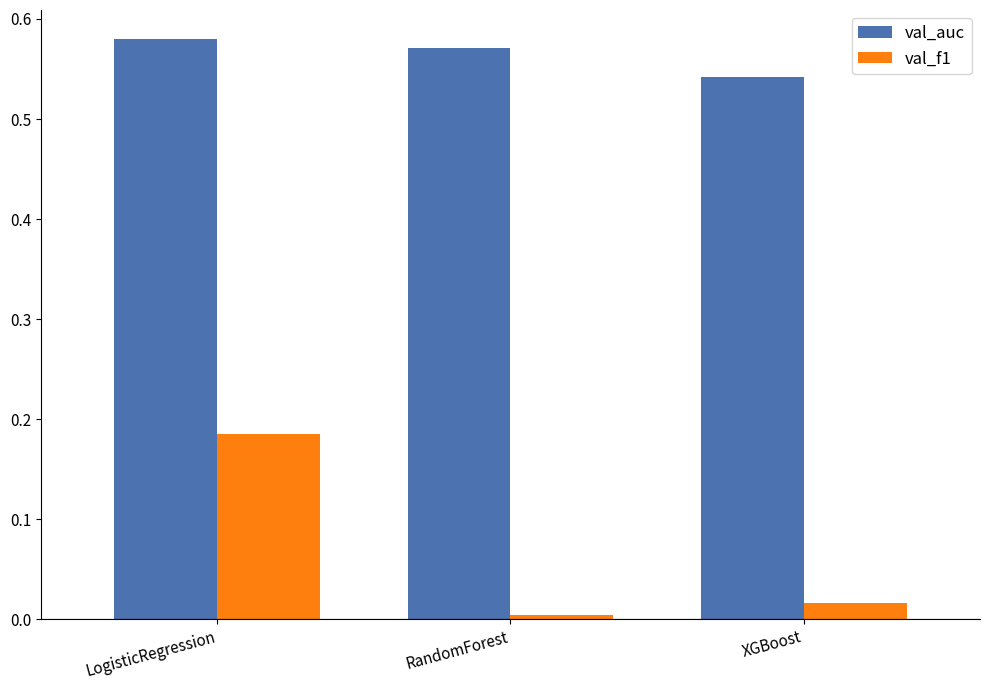

At which category is the sum across all series the highest?

LogisticRegression